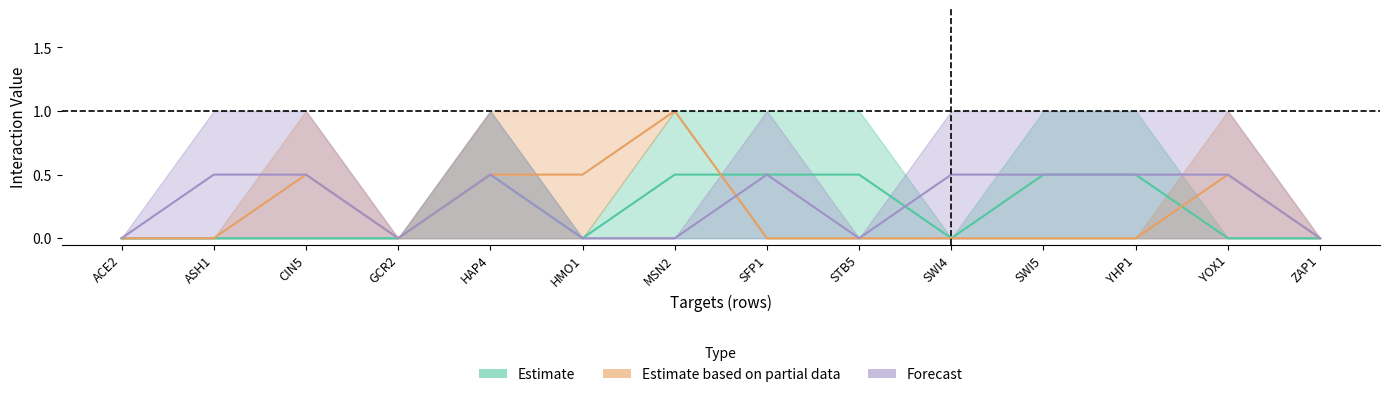

Does the chart have visible grid lines?

No